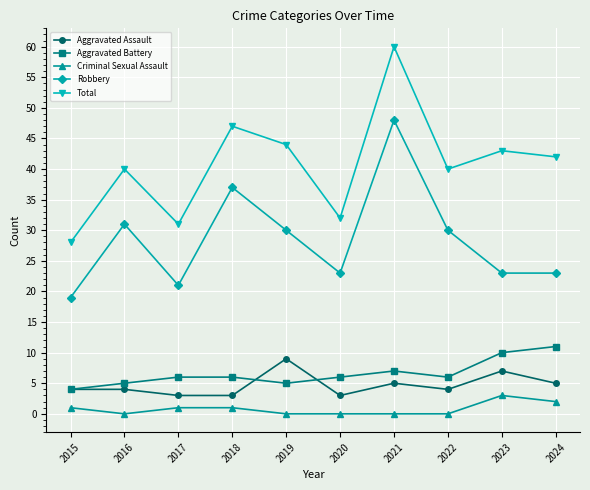

Is it true that Robbery equals 30 at 2022?

True